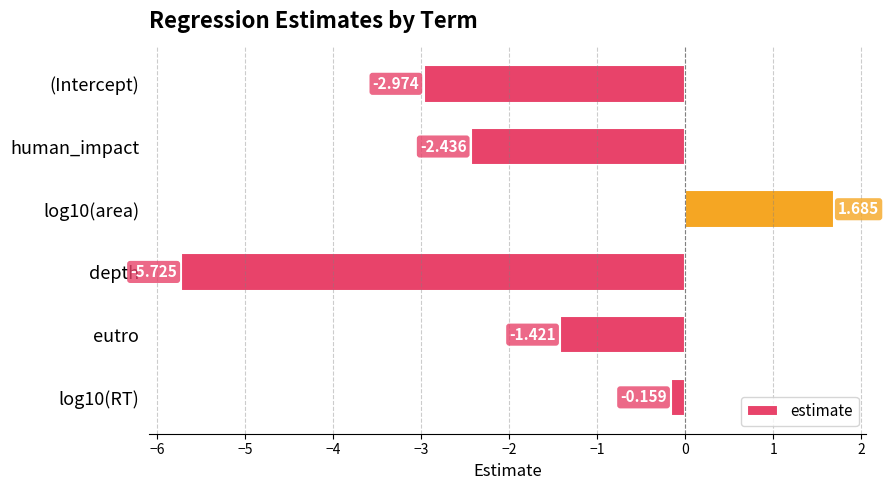

At which label is the value closest to -2?

human_impact